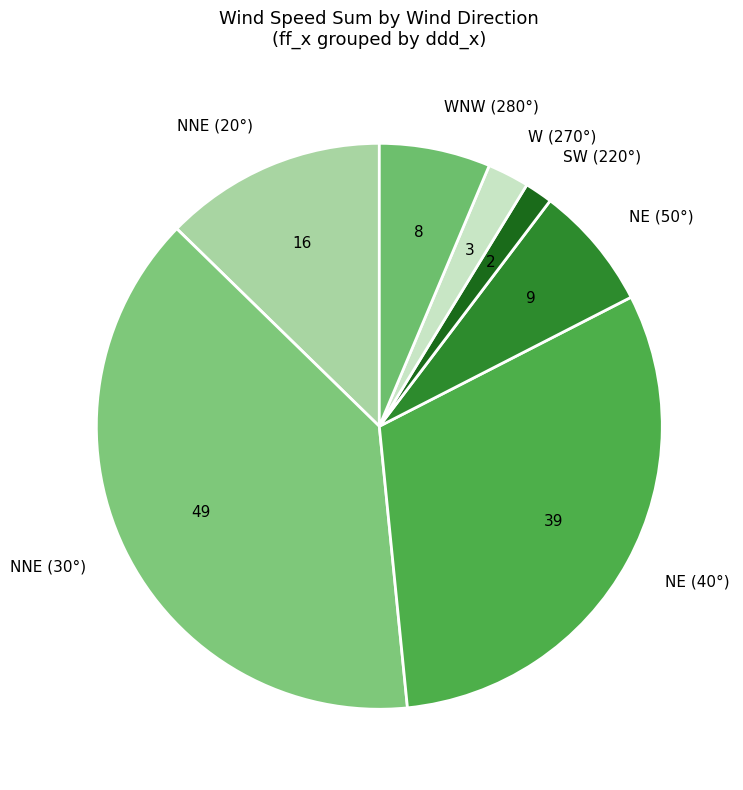

Rank the categories by value from lowest to highest.

SW (220°), W (270°), WNW (280°), NE (50°), NNE (20°), NE (40°), NNE (30°)